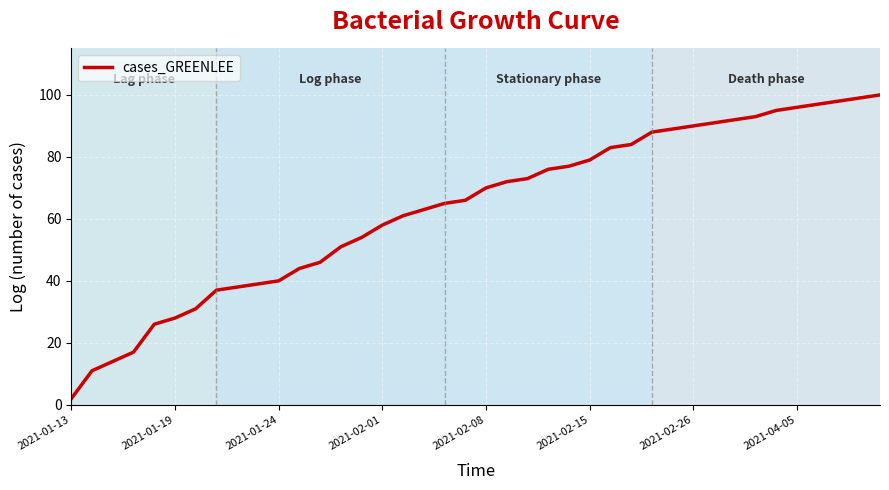

What is the maximum value shown in the chart?

100